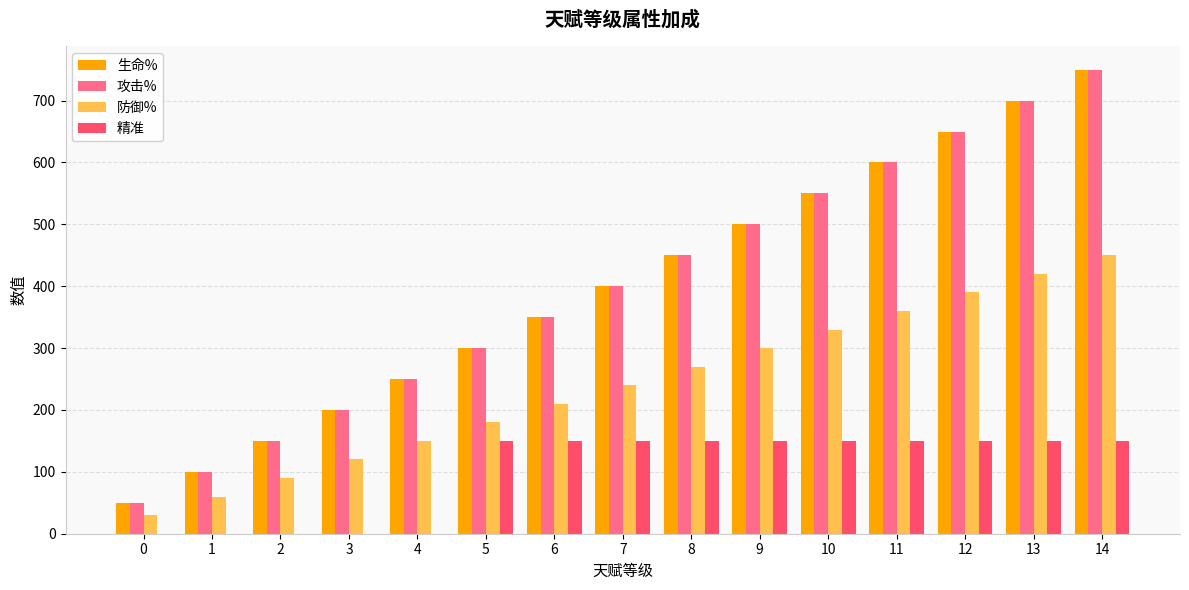

The value of 防御% at 2 is 90. True or false?

True